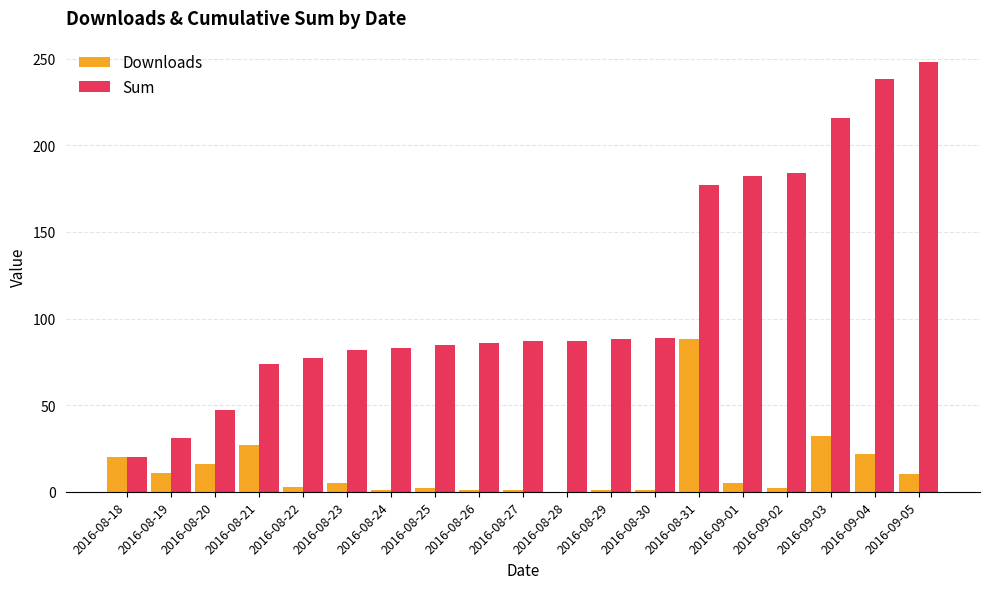

What is the sum of the Downloads values at 2016-08-18 and 2016-09-04?

42